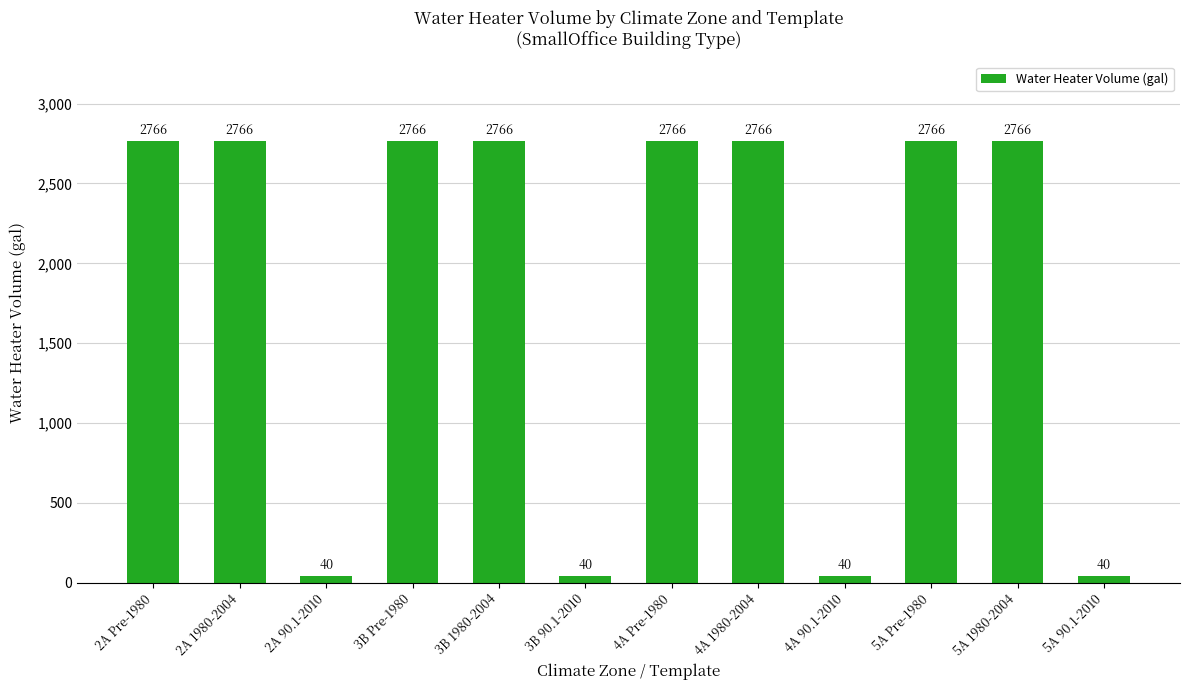

Reading right to left, list all the values displayed in this chart.

40	2766	2766	40	2766	2766	40	2766	2766	40	2766	2766